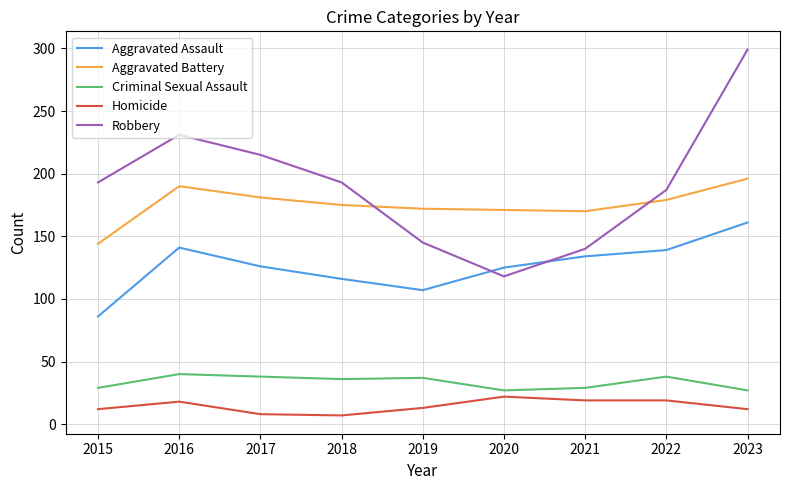

True or false: Homicide and Criminal Sexual Assault cross at least once.

False